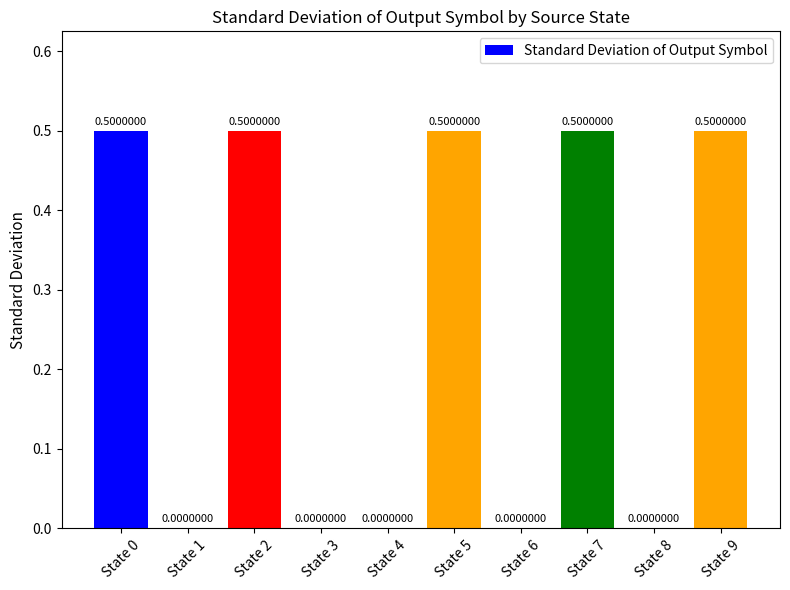

Reading right to left, what are all the values shown in this chart?

State 9=0.5	State 8=0.0	State 7=0.5	State 6=0.0	State 5=0.5	State 4=0.0	State 3=0.0	State 2=0.5	State 1=0.0	State 0=0.5